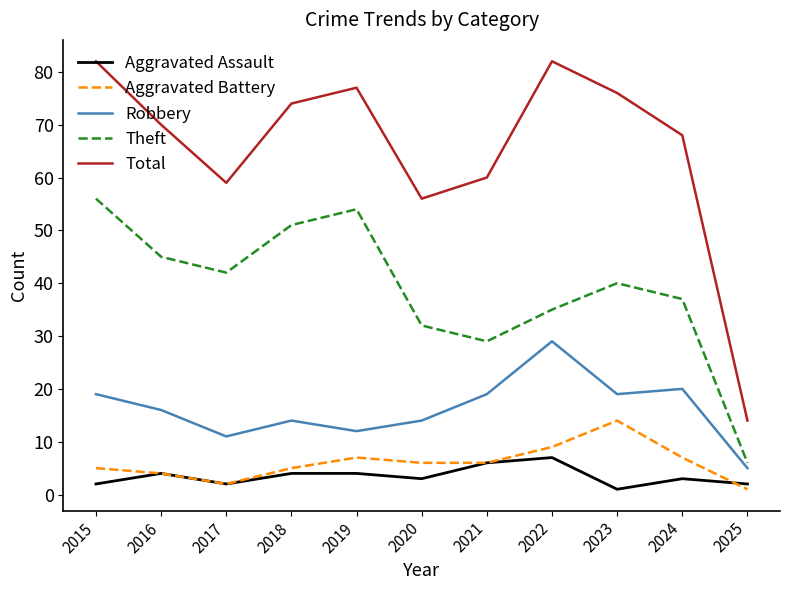

True or false: Robbery has a value of 8 at 2025.

False